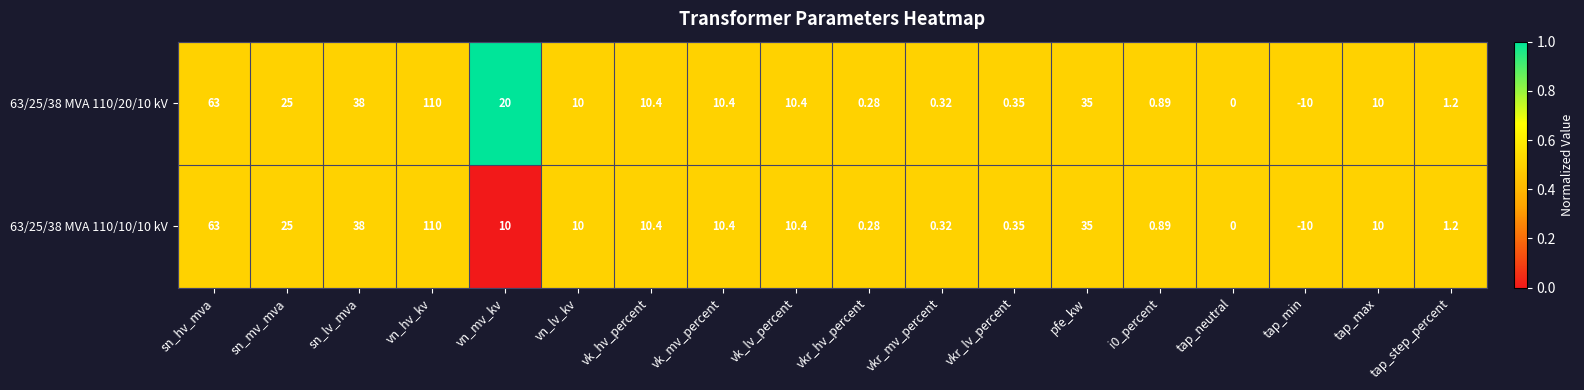

At which category is the sum across all series the highest?

vn_hv_kv